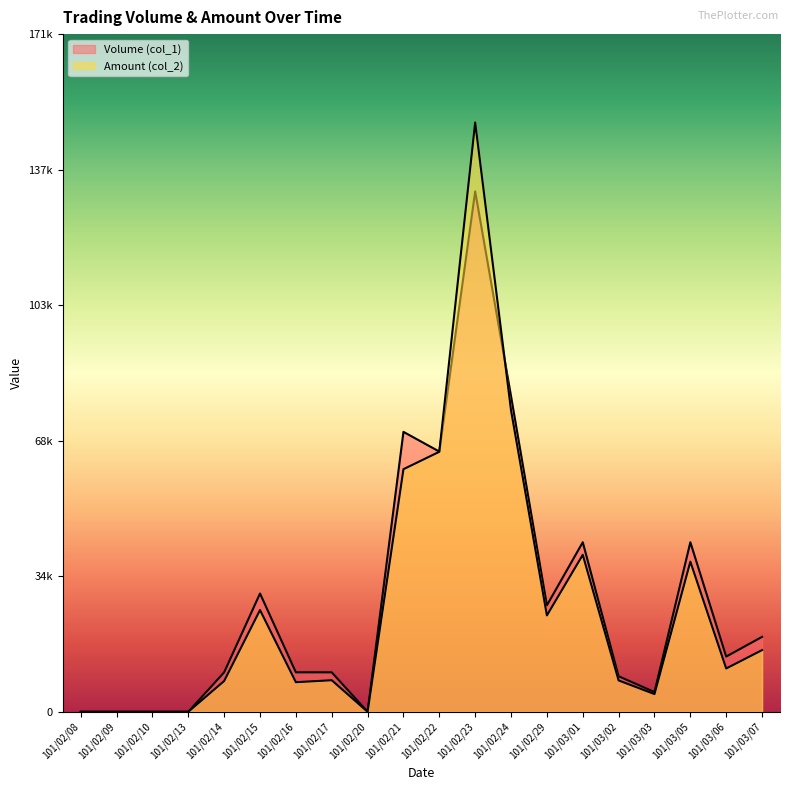

At which label does Volume (col_1) first exceed 14000?

101/02/15